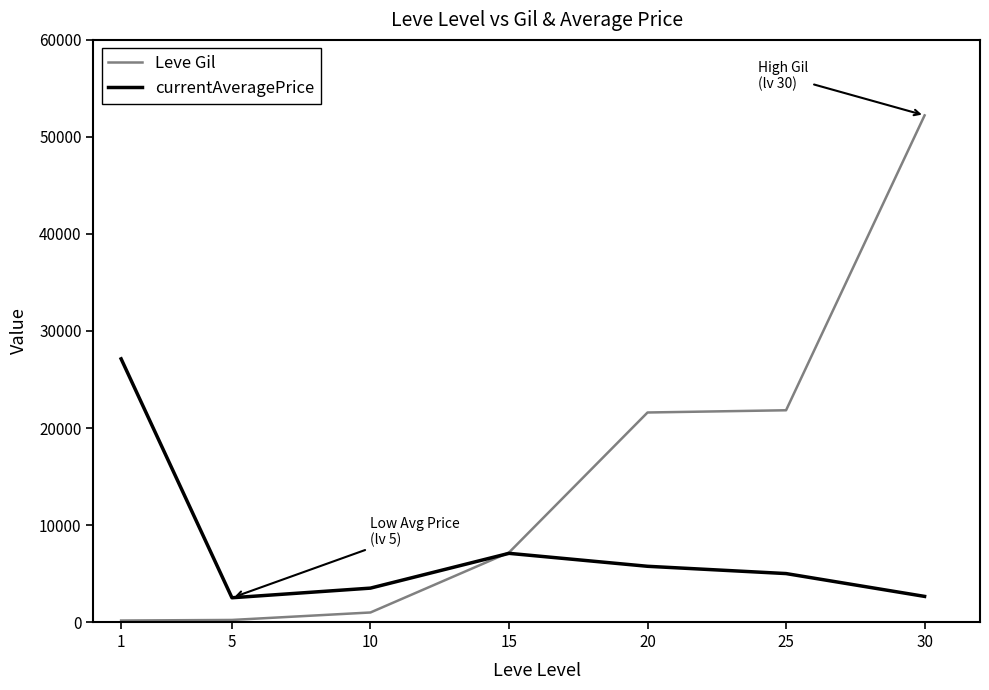

Which series changed the most between 20 and 30?

Leve Gil